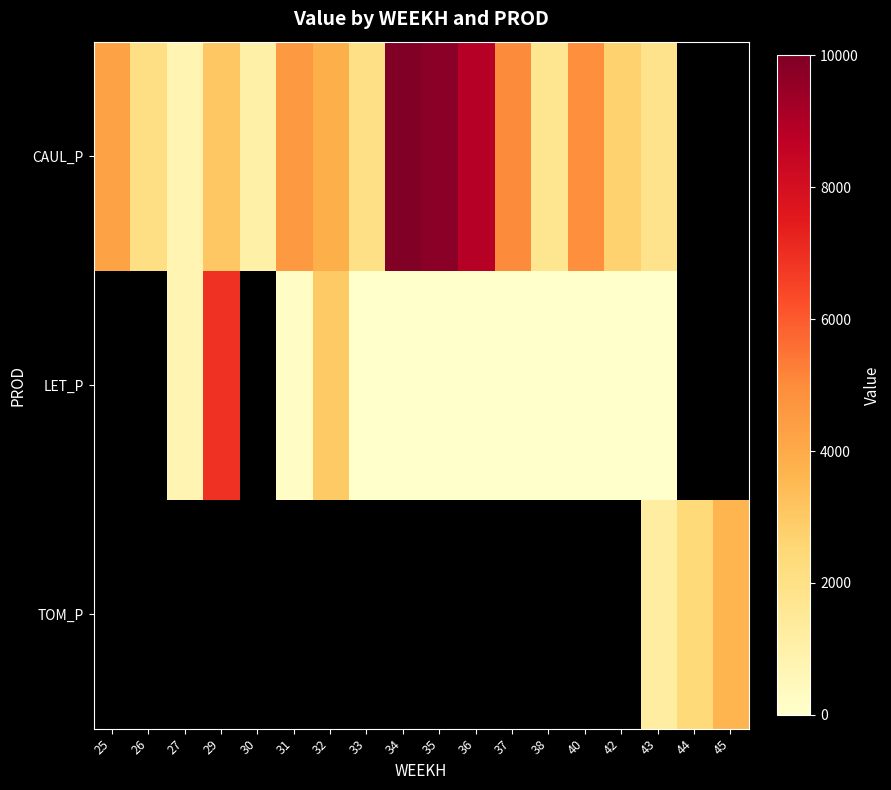

At which category does the chart reach its minimum across all series?

33